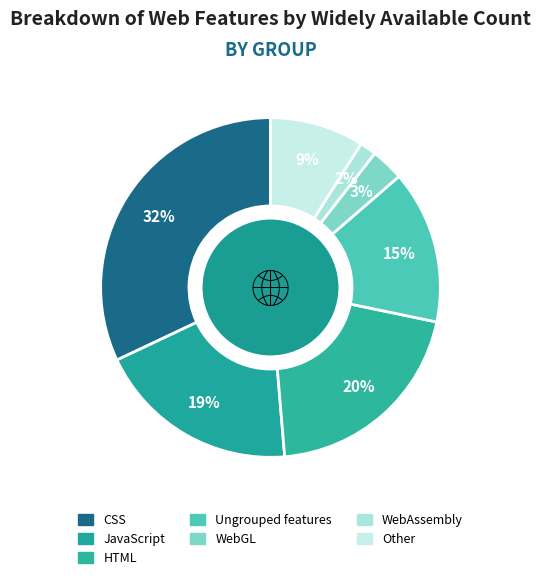

How many segments does this pie chart have?

7